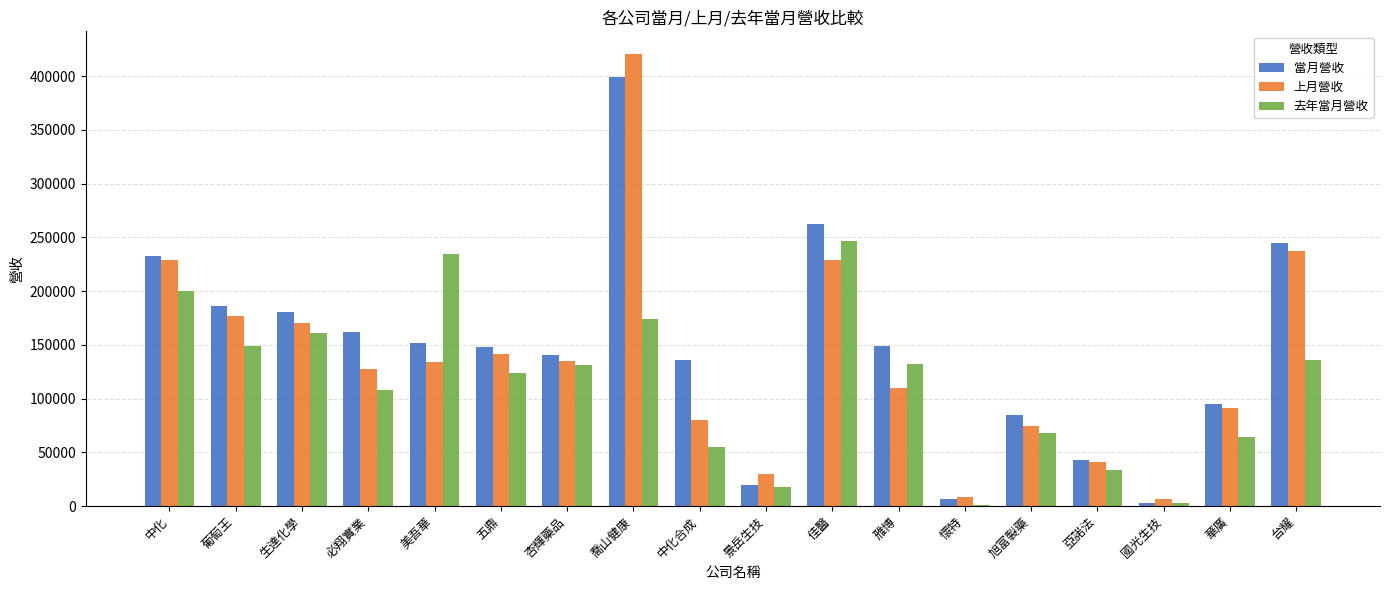

How many bars are there in total?

54